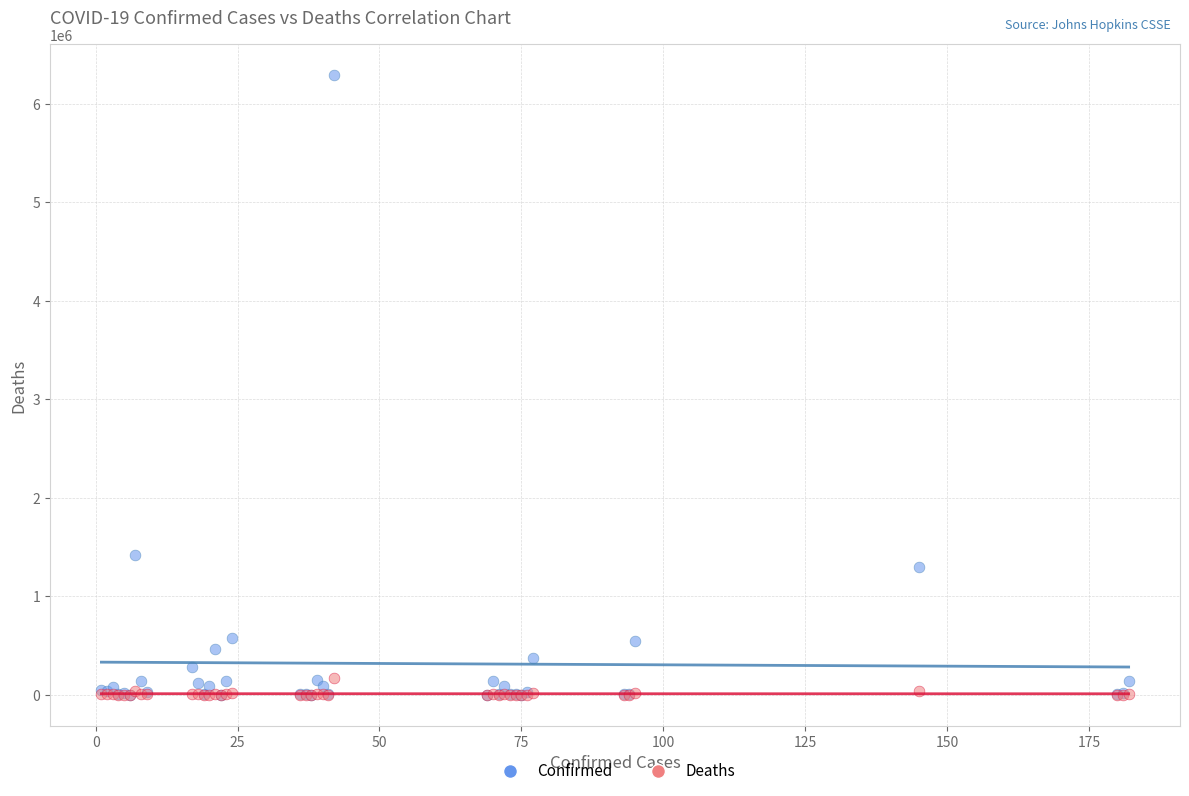

In the Confirmed series, what Y value is closest to 3145206?

1413375